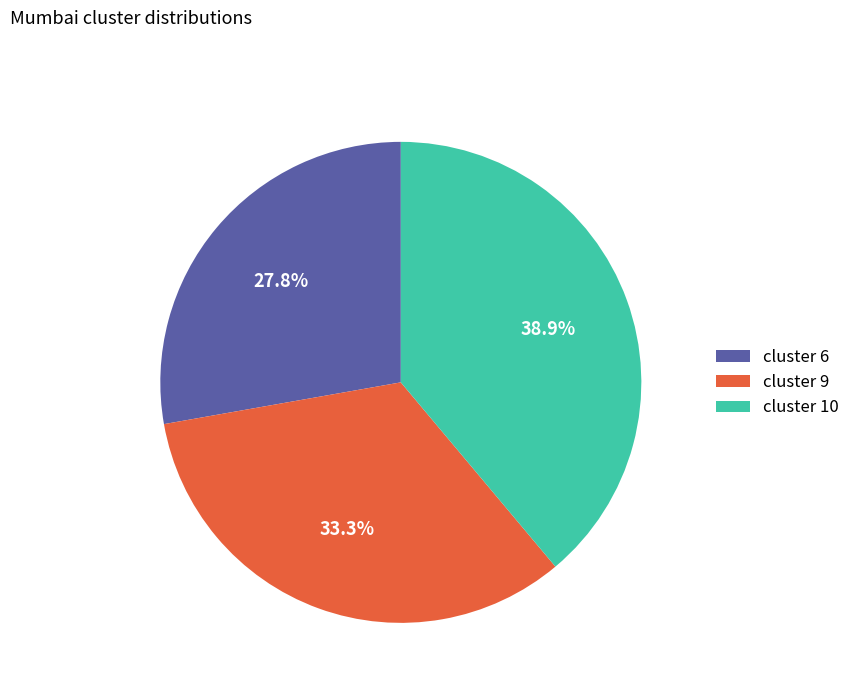

Which has a higher value, cluster 9 or cluster 10?

cluster 10